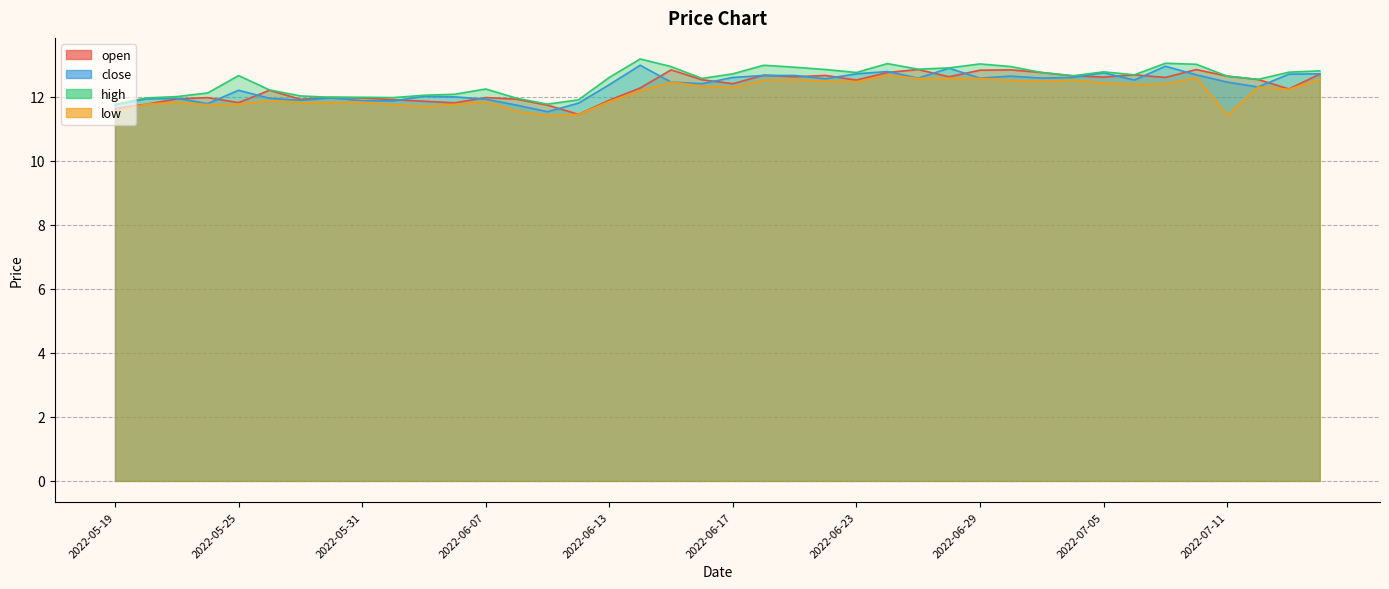

True or false: low and close intersect in this chart.

False